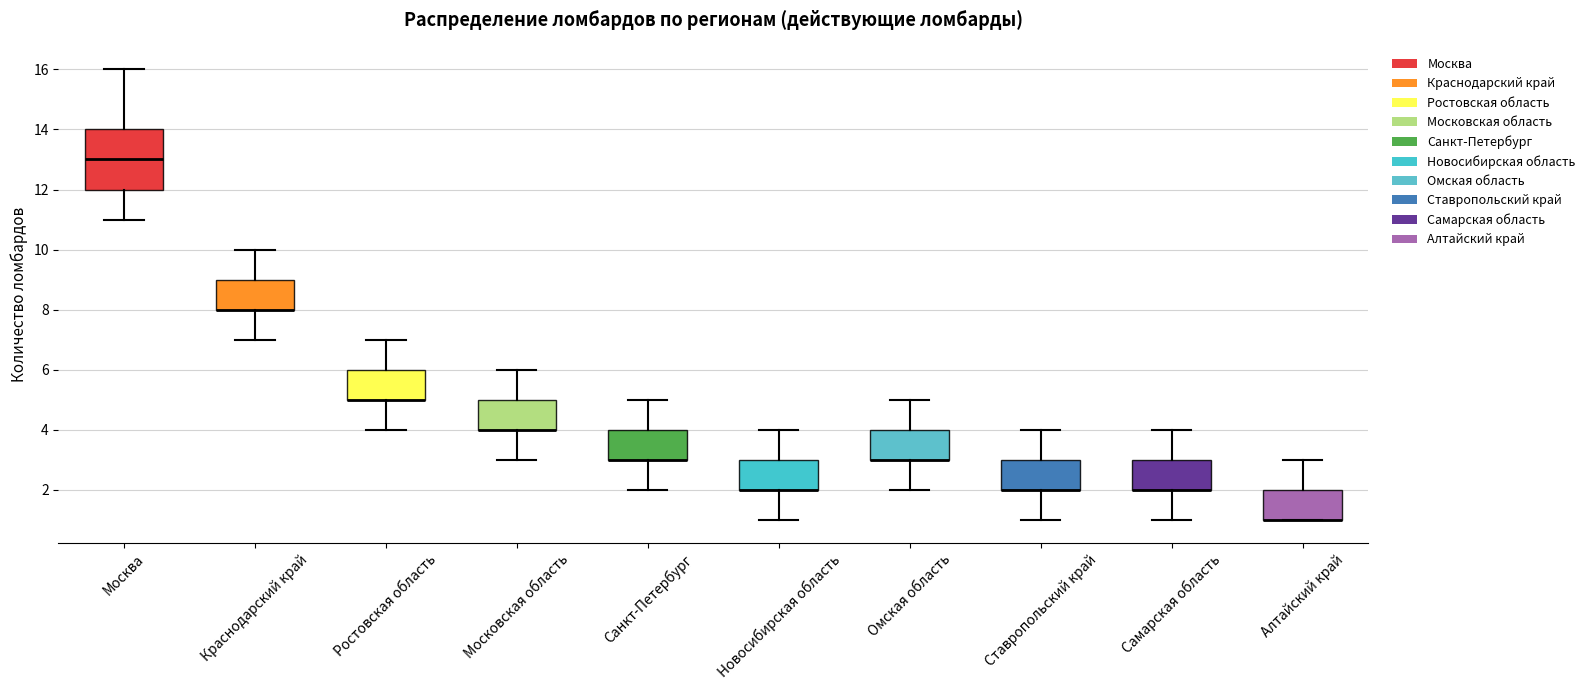

Where does the upper whisker of the box for Новосибирская область end on the y-axis? The values are not printed on the chart, so give them approximately, as read against the axis.

4